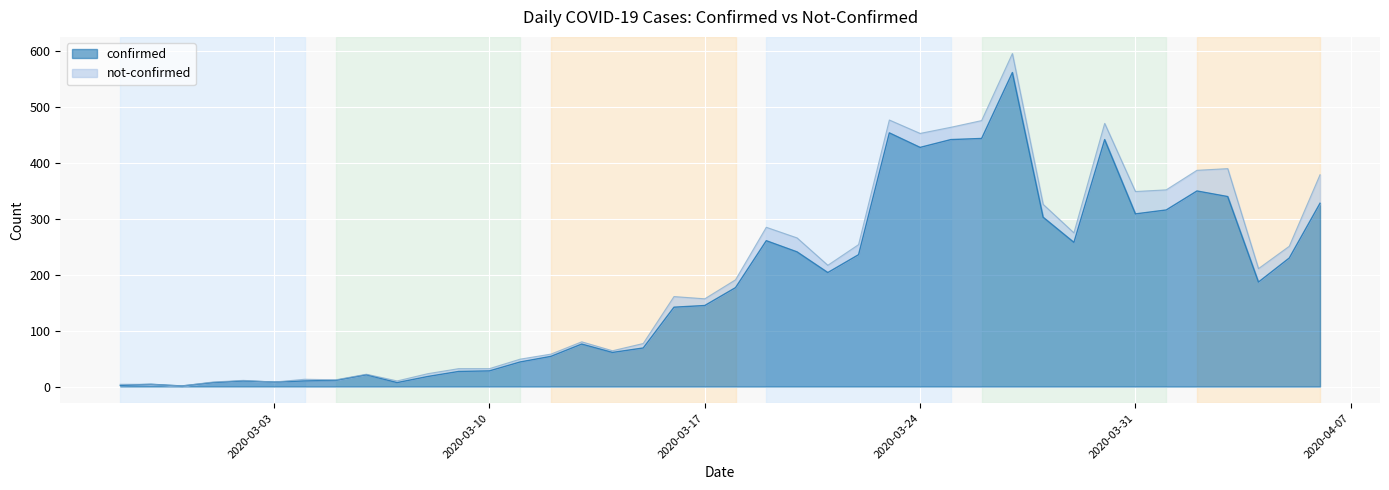

Where is the first local minimum?

2020-02-29